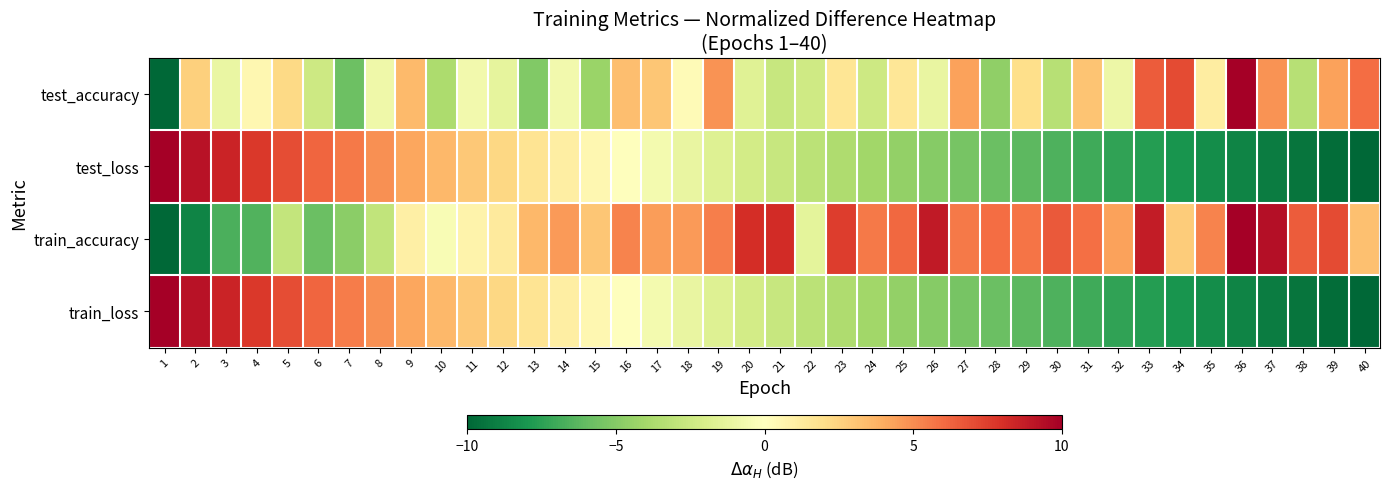

At 30, list the series in order from largest to smallest.

train_accuracy, test_accuracy, test_loss, train_loss